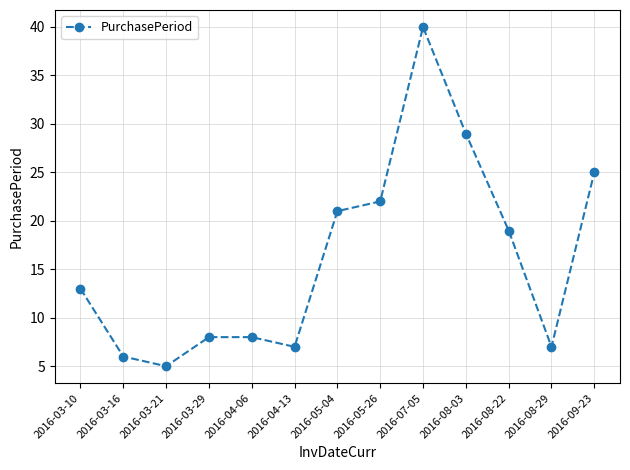

What is the label of the 4th point from the right?

2016-08-03